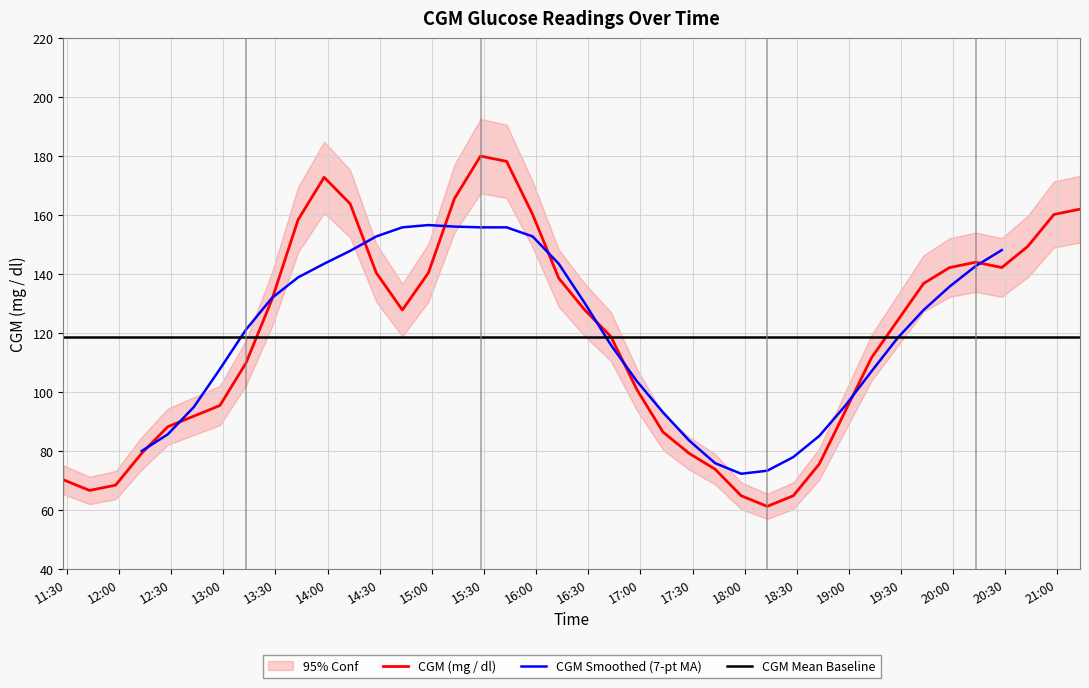

What position from the right is 2021-10-13 16:58?

18